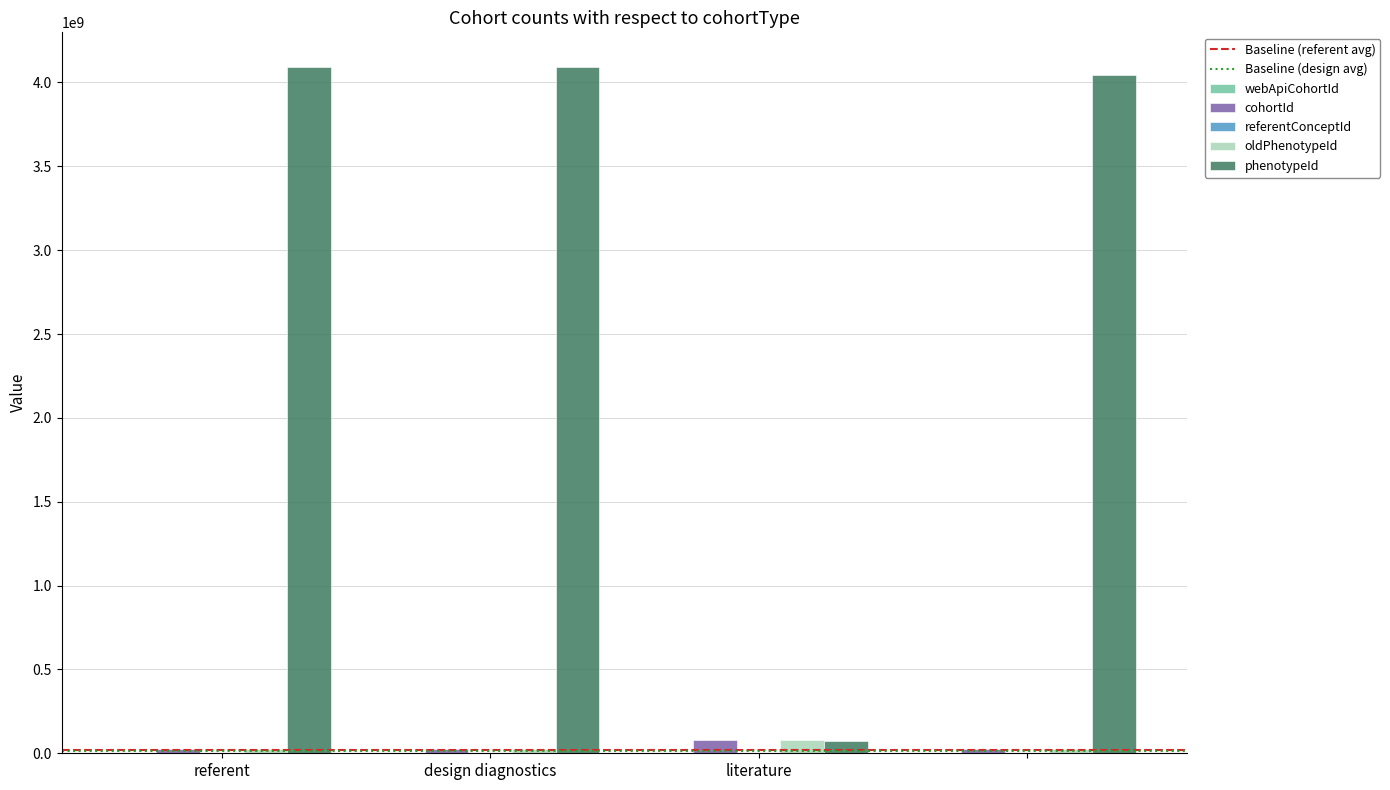

What is the maximum value for phenotypeId?

4094294000